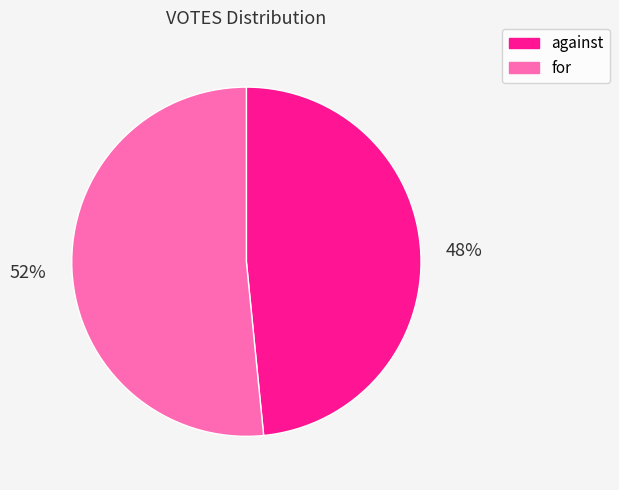

True or false: for accounts for 52% of the total.

True